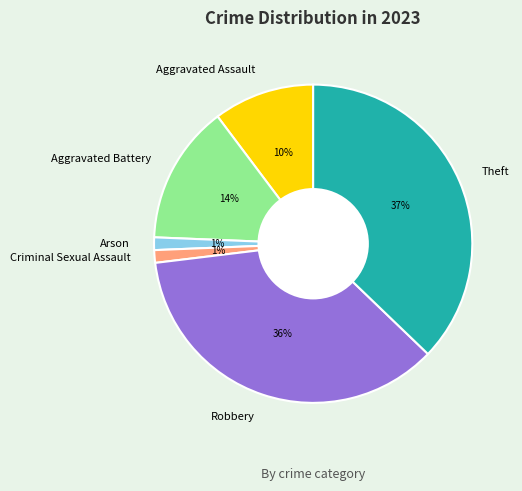

What percentage is the Theft slice, to the nearest percent?

37%